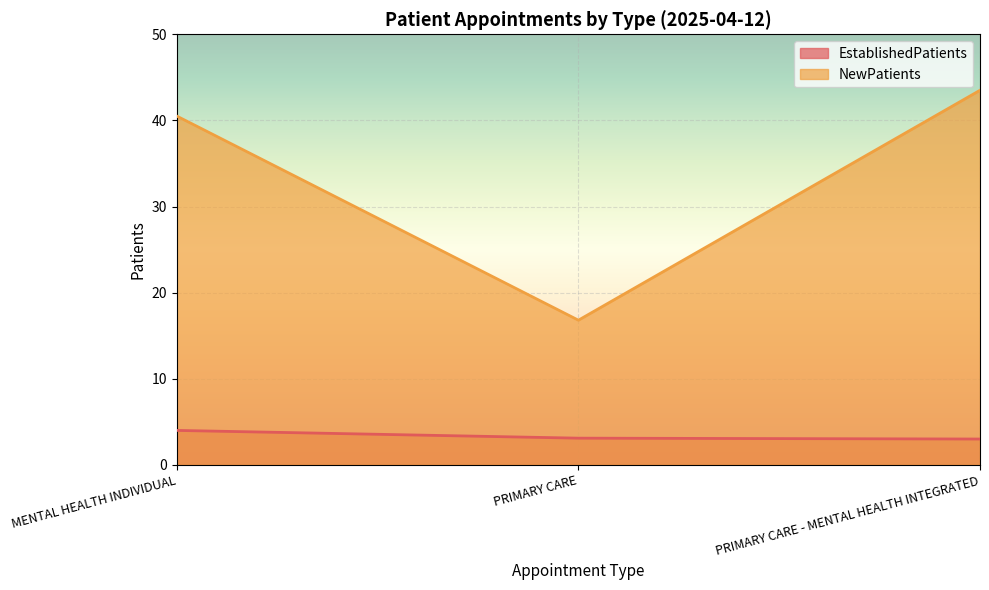

What is the approximate value of EstablishedPatients at MENTAL HEALTH INDIVIDUAL?

4.0